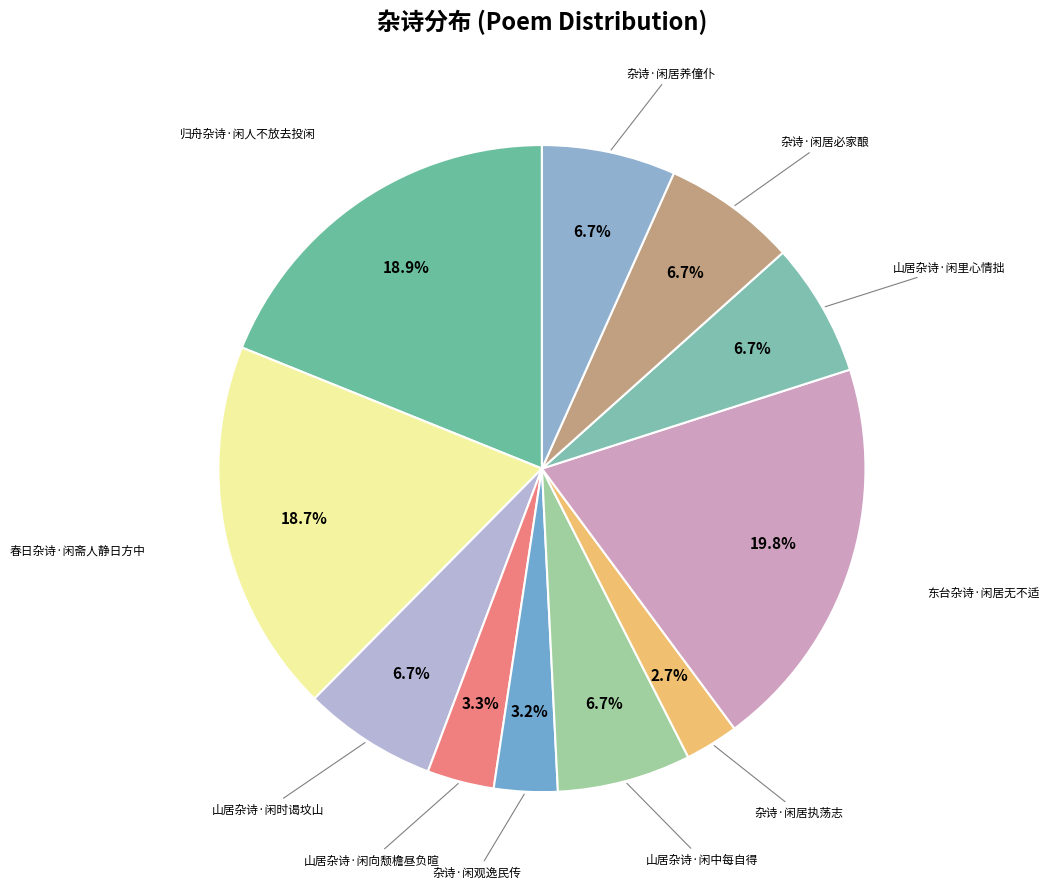

How many slices are in this pie chart?

11